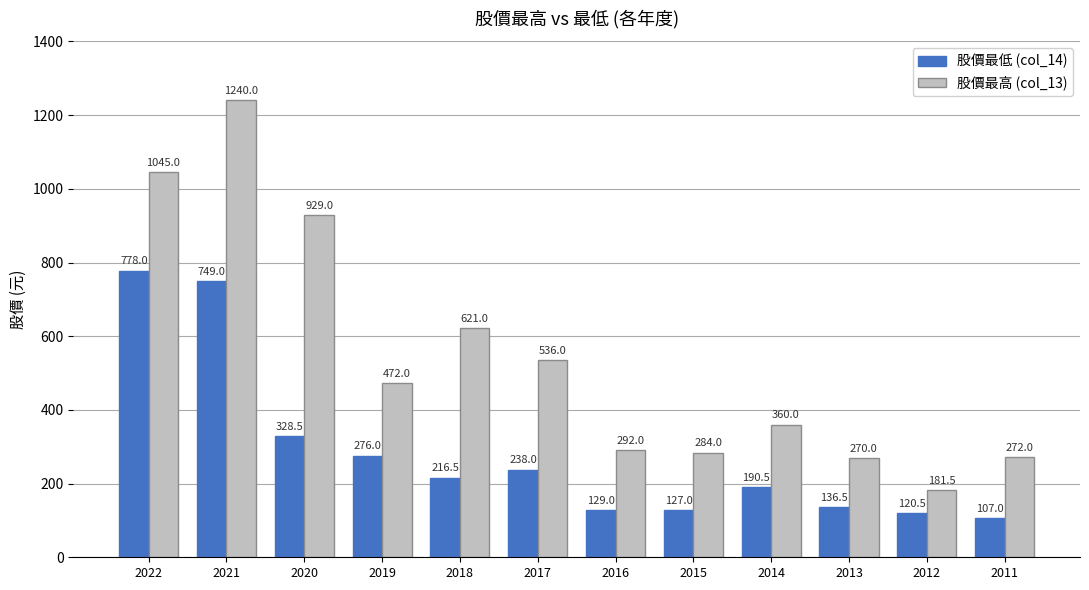

What is the difference between the 股價最高 (col_13) values at 2017 and 2012?

354.5